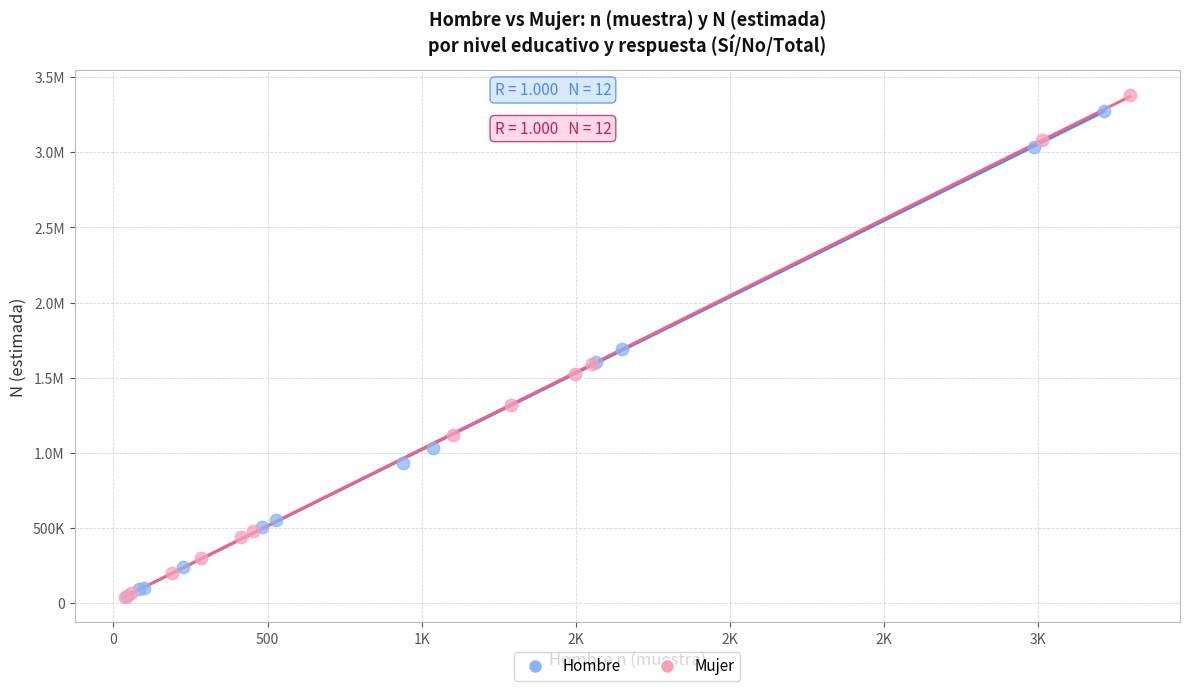

What are all the series names shown in the legend?

Hombre, Mujer